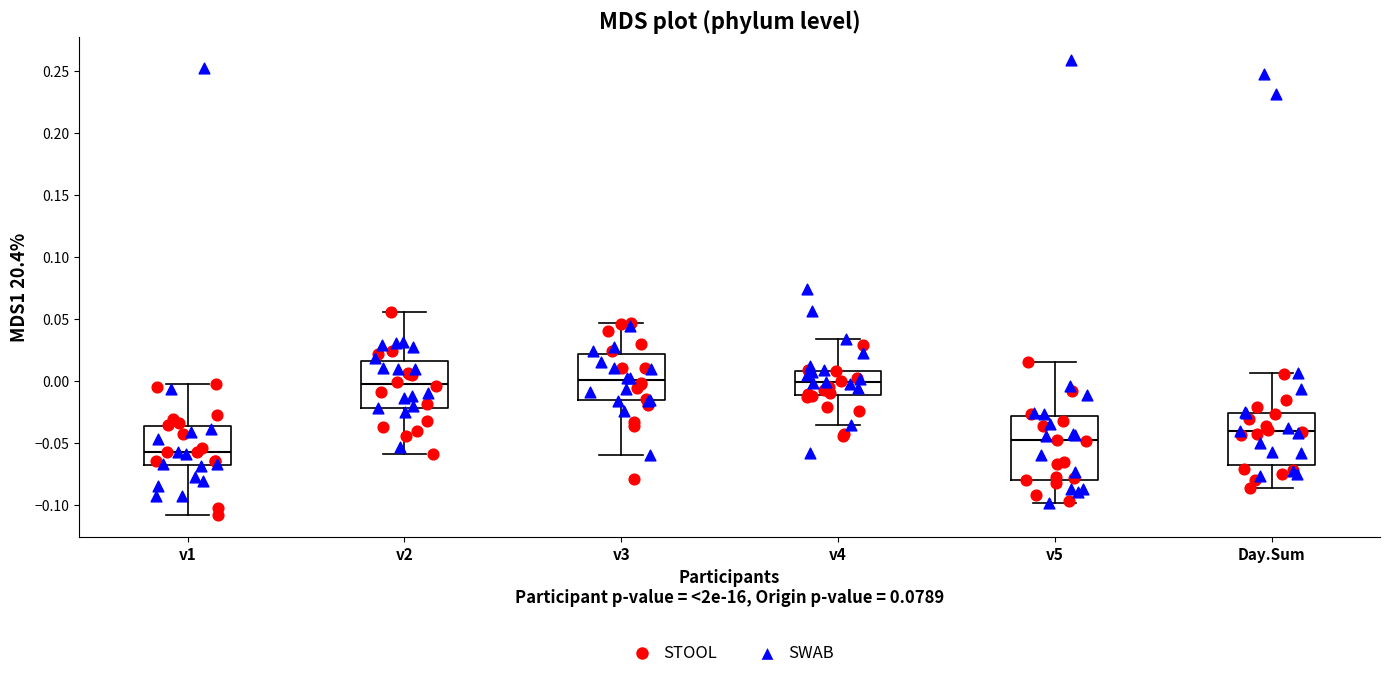

Reading left to right, read every box against the y-axis: the position of its median line, the range the box covers, and the ends of its whiskers. The values are not printed on the chart, so give them approximately, as read against the axis.

v1: median -0.055, box -0.070 to -0.035, whiskers -0.105 to -0.005
v2: median 0.000, box -0.020 to 0.015, whiskers -0.060 to 0.055
v3: median 0.000, box -0.015 to 0.020, whiskers -0.060 to 0.045
v4: median 0.000, box -0.010 to 0.010, whiskers -0.035 to 0.035
v5: median -0.045, box -0.080 to -0.030, whiskers -0.100 to 0.015
Day.Sum: median -0.040, box -0.065 to -0.025, whiskers -0.085 to 0.005